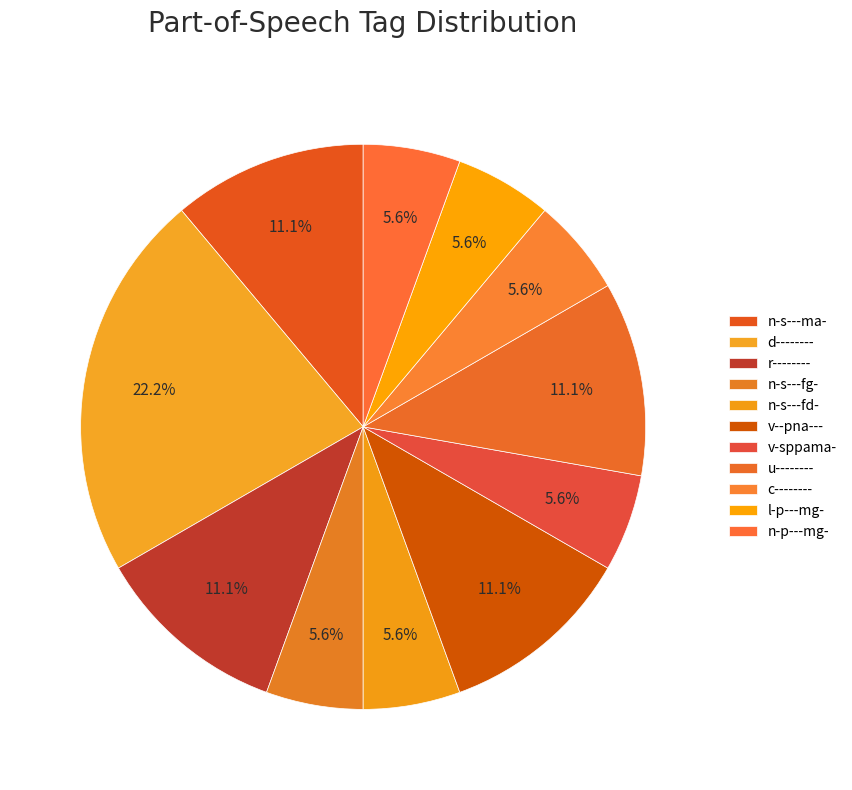

What is the smallest slice in the pie chart?

n-s---fg-